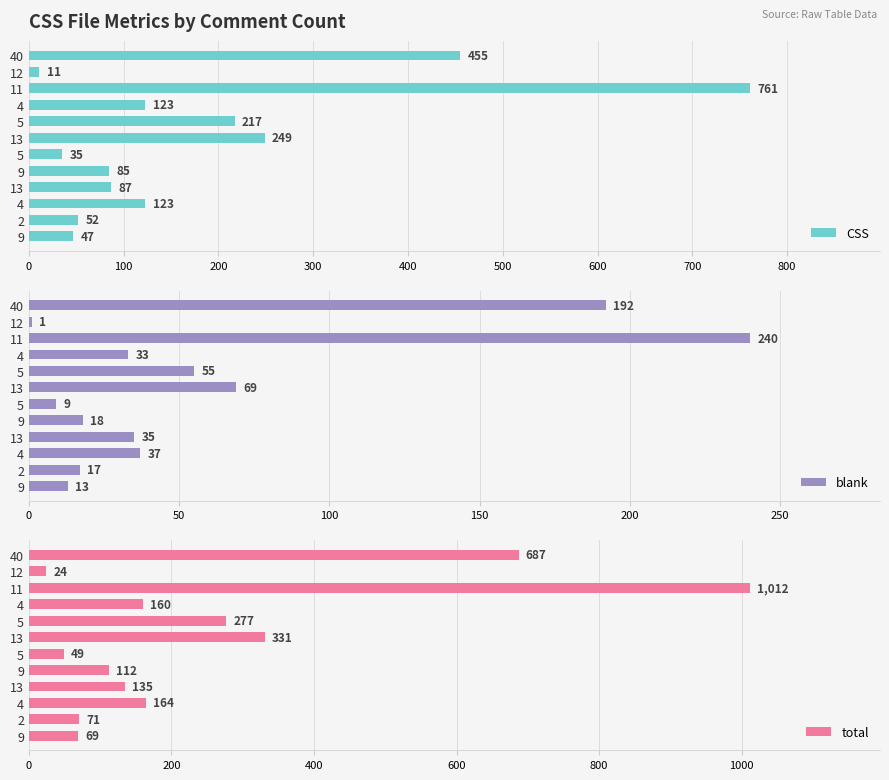

Reading right to left, extract all data points from this chart.

CSS: 455	11	761	123	217	249	35	85	87	123	52	47
blank: 192	1	240	33	55	69	9	18	35	37	17	13
total: 687	24	1012	160	277	331	49	112	135	164	71	69